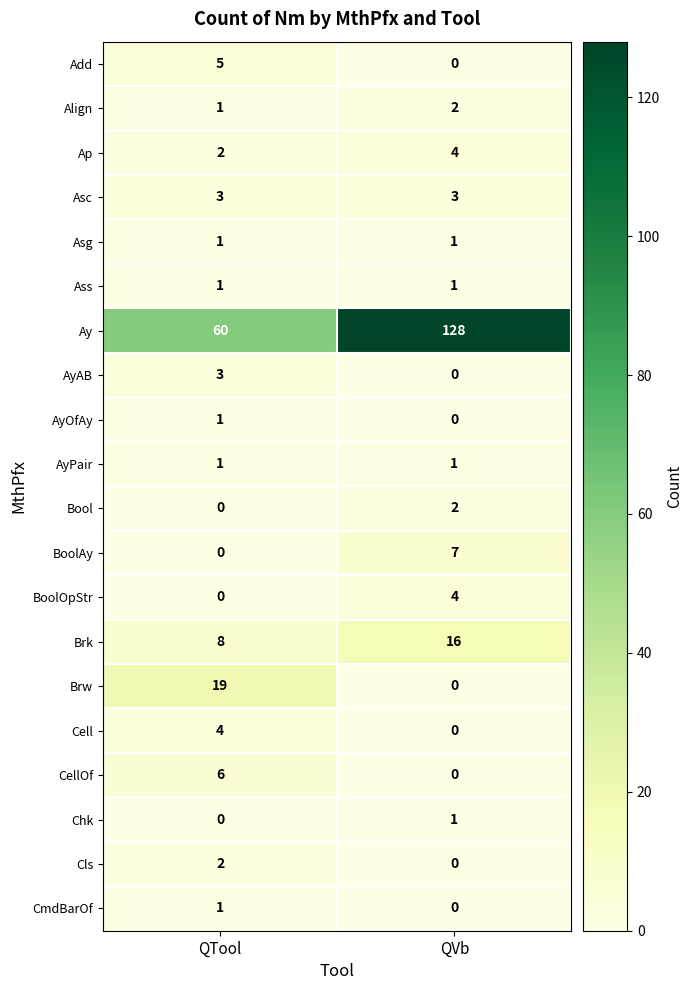

Which category has the highest value across all series?

QVb